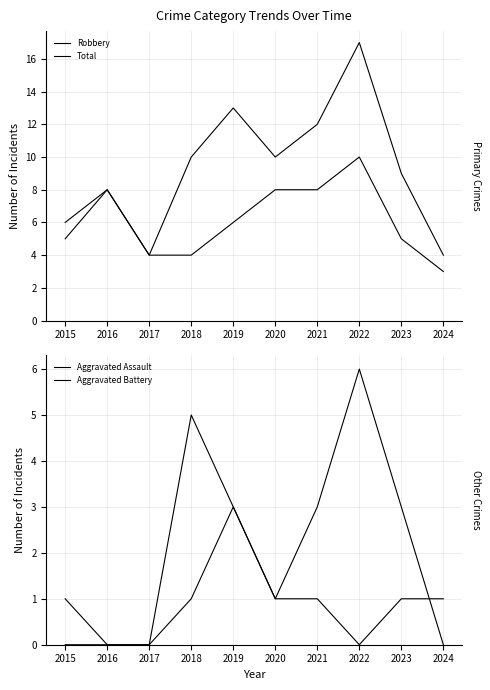

Reading left to right, transcribe all the data shown in this chart.

Robbery: 5	8	4	4	6	8	8	10	5	3
Total: 6	8	4	10	13	10	12	17	9	4
Aggravated Assault: 0	0	0	1	3	1	1	0	1	1
Aggravated Battery: 1	0	0	5	3	1	3	6	3	0